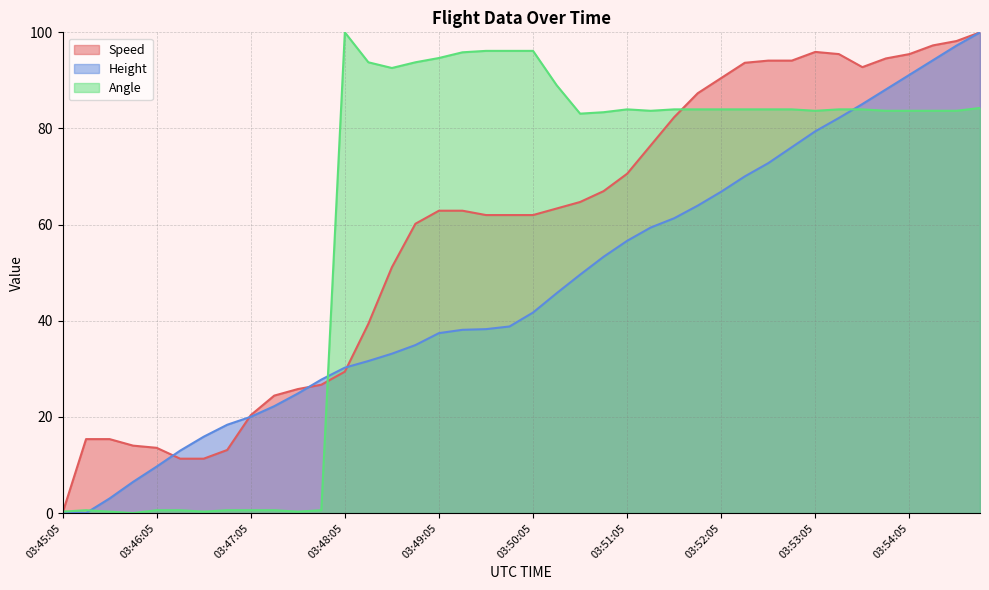

Which series has the largest range (max minus min)?

Speed